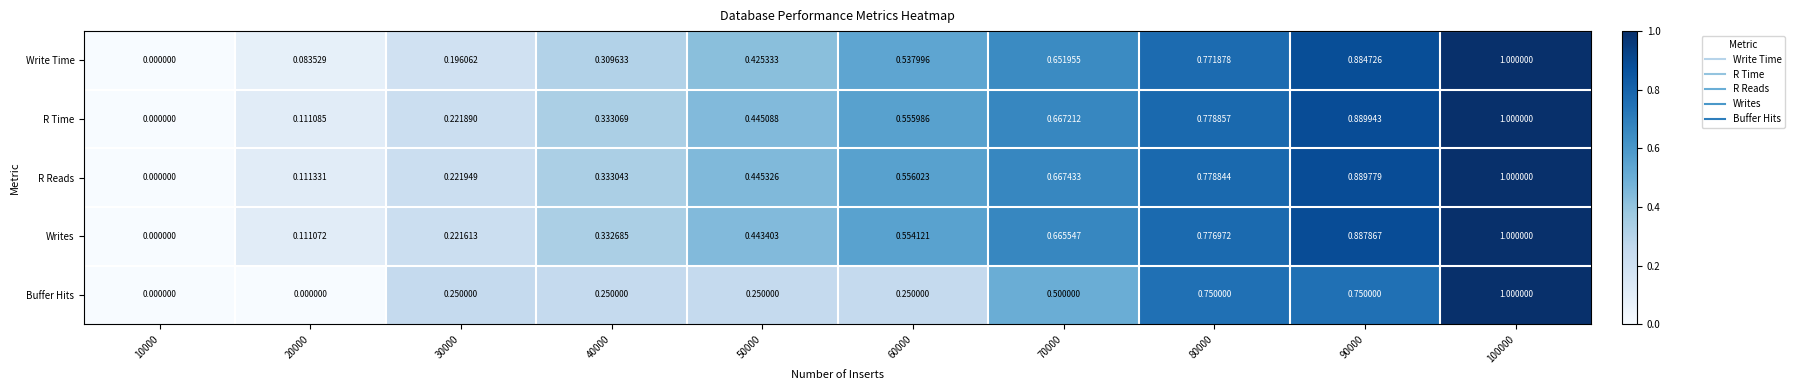

Which label corresponds to the largest value in the chart?

100000